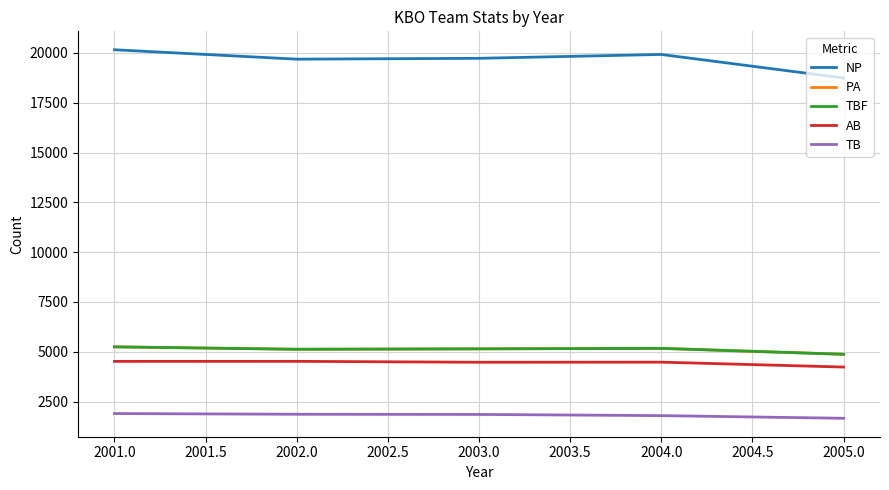

Does the chart display data point markers on the line(s)?

No